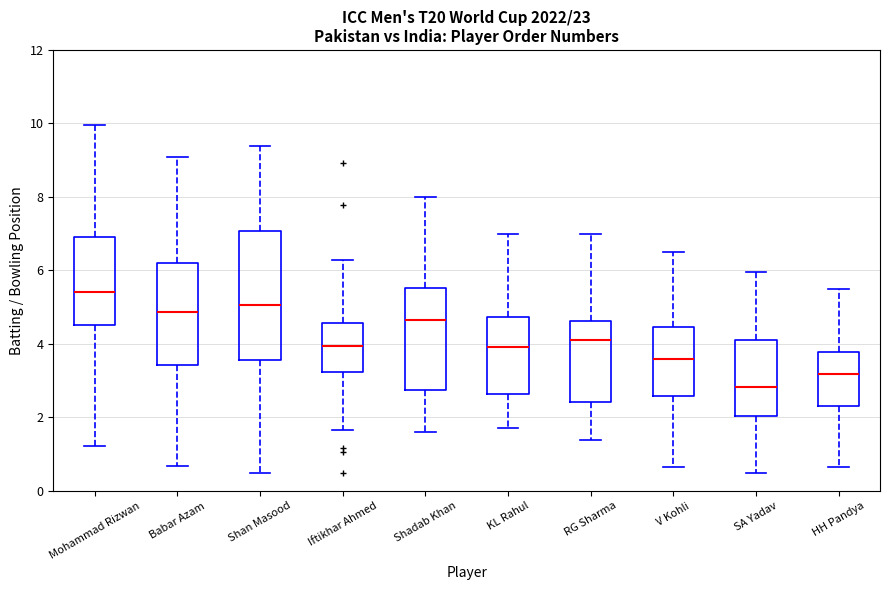

Which box's median line is the highest?

Mohammad Rizwan